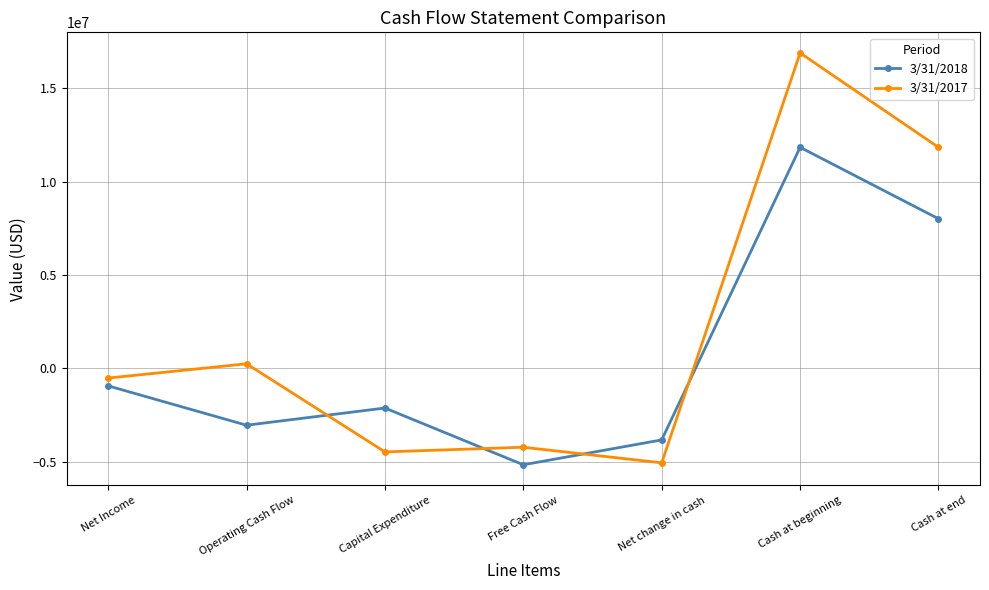

What is the lowest value of the 3/31/2017 series?

-5054131